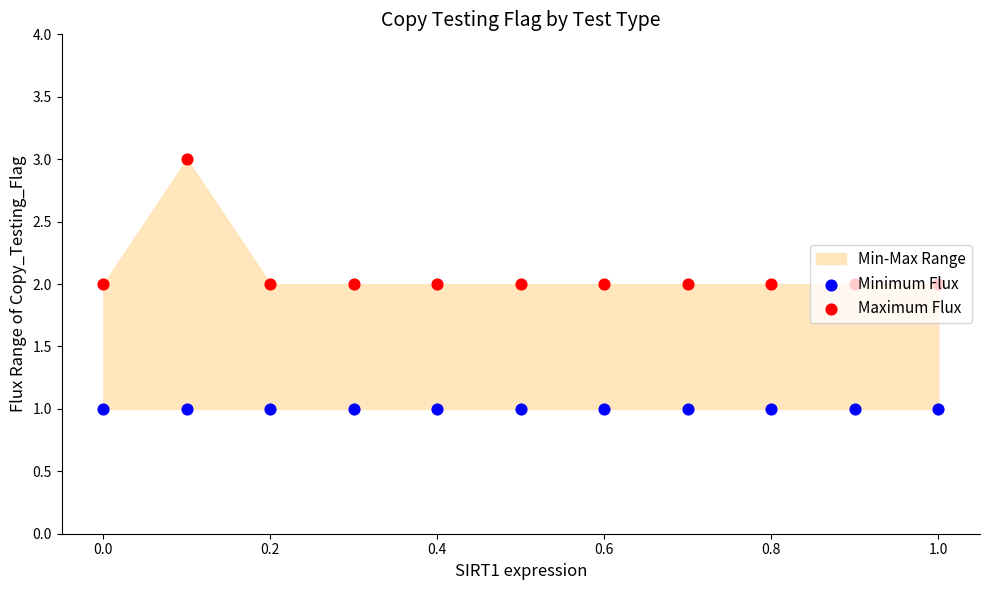

Is the value of Maximum Flux at 0.2 greater than the value of Minimum Flux at 0.4?

Yes